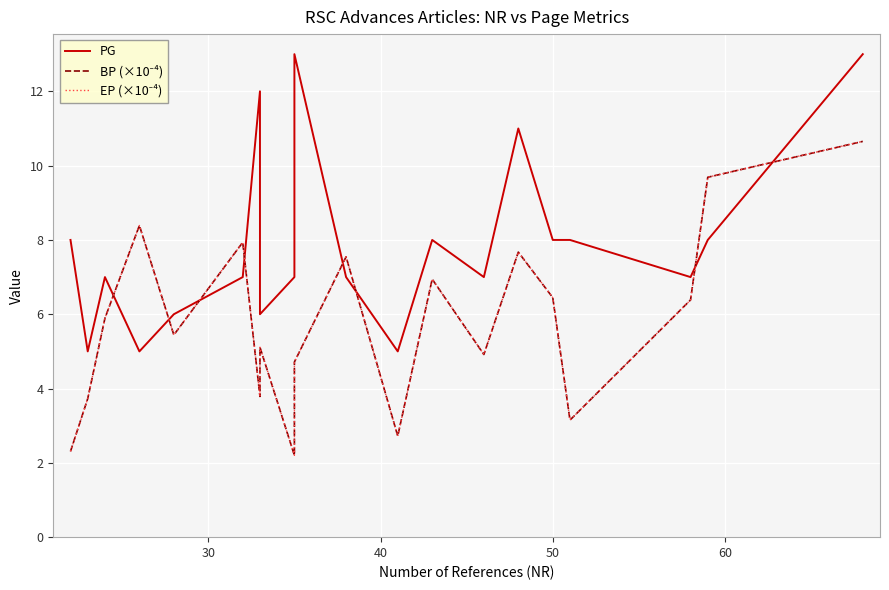

Reading left to right, transcribe all the data shown in this chart.

PG: 8.0	5.0	7.0	5.0	6.0	7.0	12.0	6.0	7.0	13.0	7.0	5.0	8.0	7.0	11.0	8.0	8.0	7.0	8.0	13.0
BP (×10⁻⁴): 2.3	3.7	5.9	8.4	5.4	7.9	3.8	5.1	2.2	4.7	7.5	2.7	6.9	4.9	7.7	6.4	3.2	6.4	9.7	10.7
EP (×10⁻⁴): 2.3	3.7	5.9	8.4	5.4	7.9	3.8	5.1	2.2	4.7	7.5	2.7	6.9	4.9	7.7	6.4	3.2	6.4	9.7	10.7